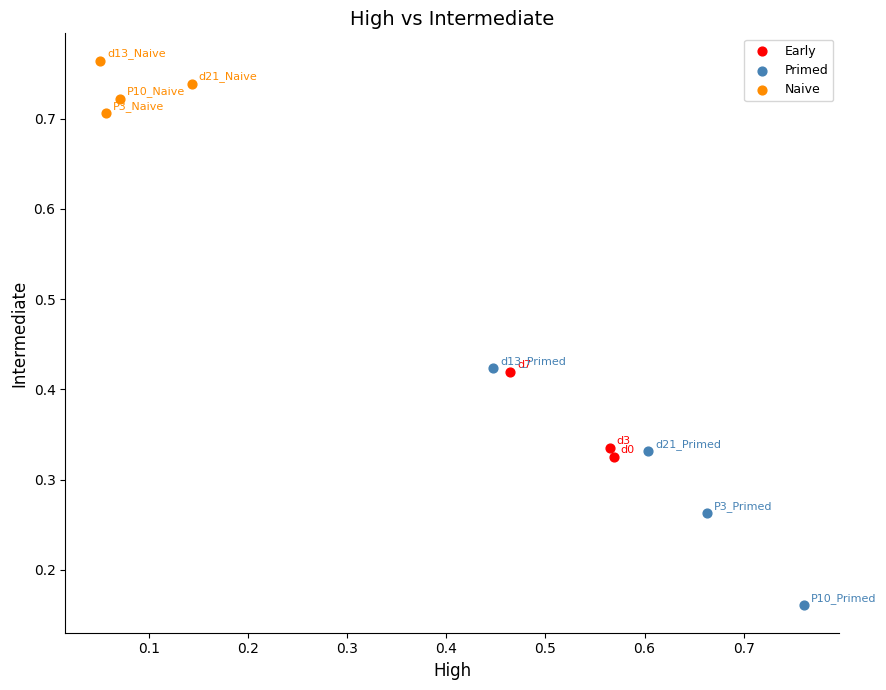

What are all the series names shown in the legend?

Early, Primed, Naive